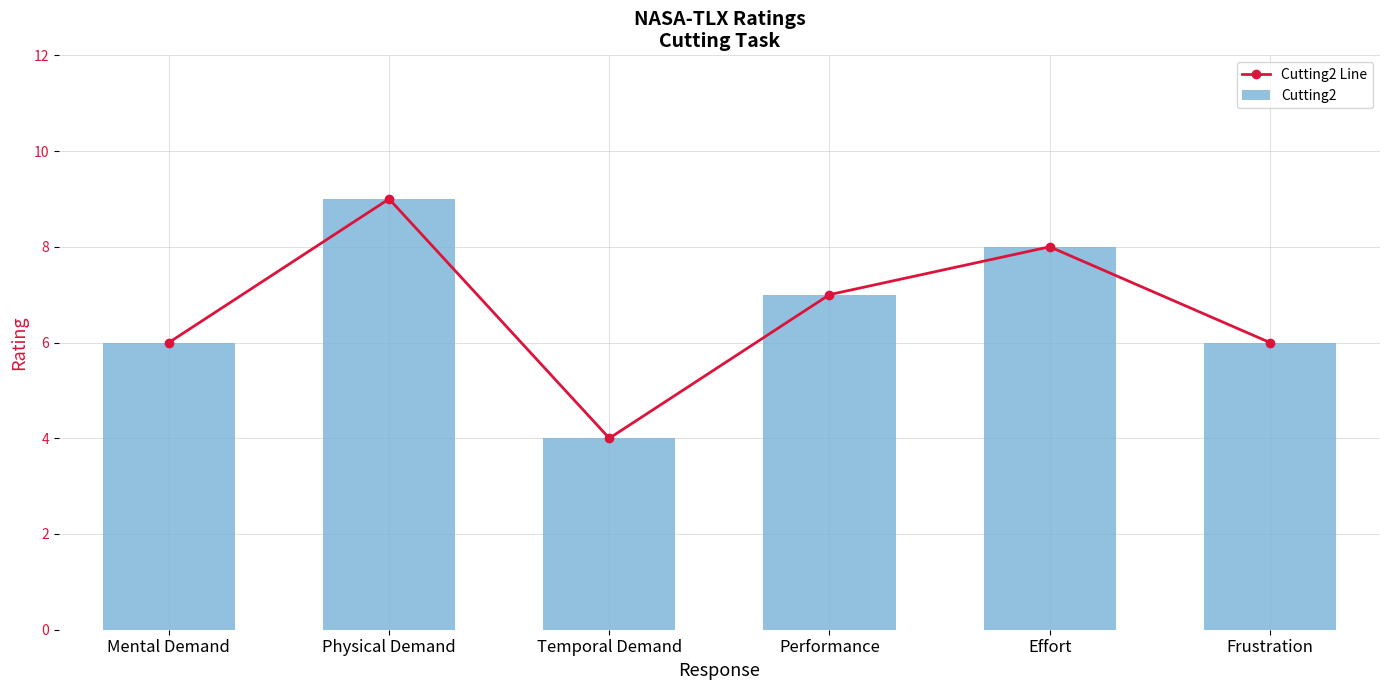

Is it true that Cutting2 equals 9 at Physical Demand?

True